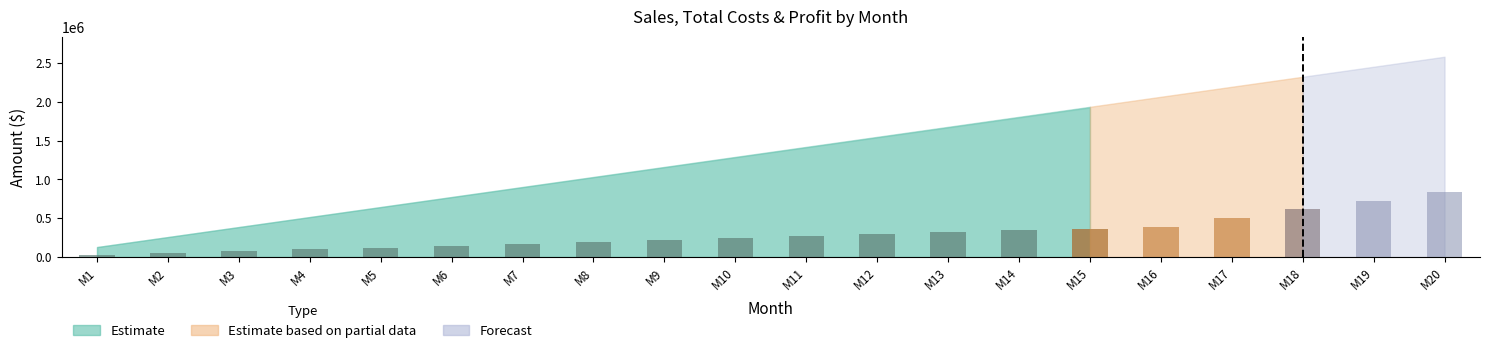

Where is the data nearest to the value 196000?

M8